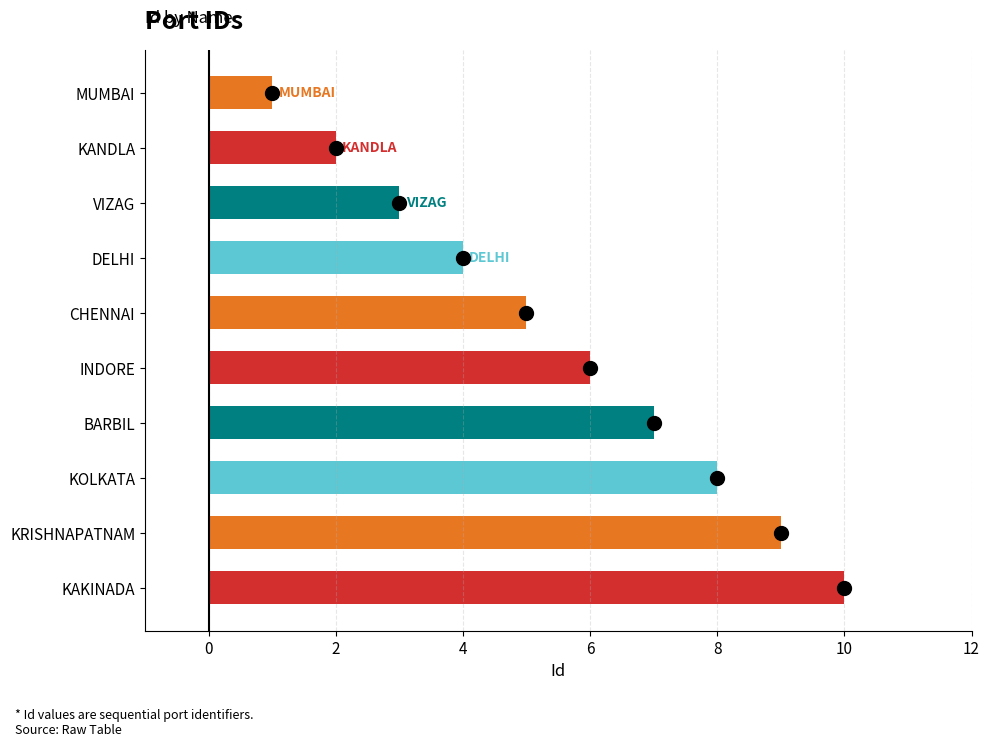

What is the greatest value displayed?

10